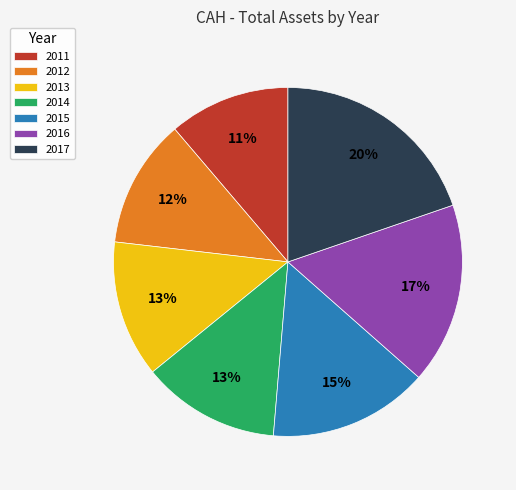

Approximately how many times larger is the value at 2015 compared to 2013?

1.2